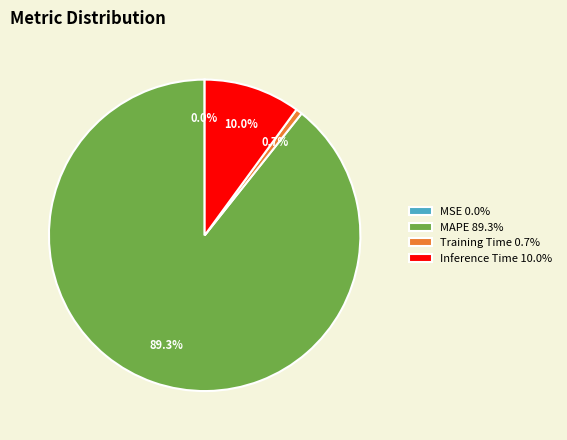

Which category has the biggest portion of the pie?

MAPE